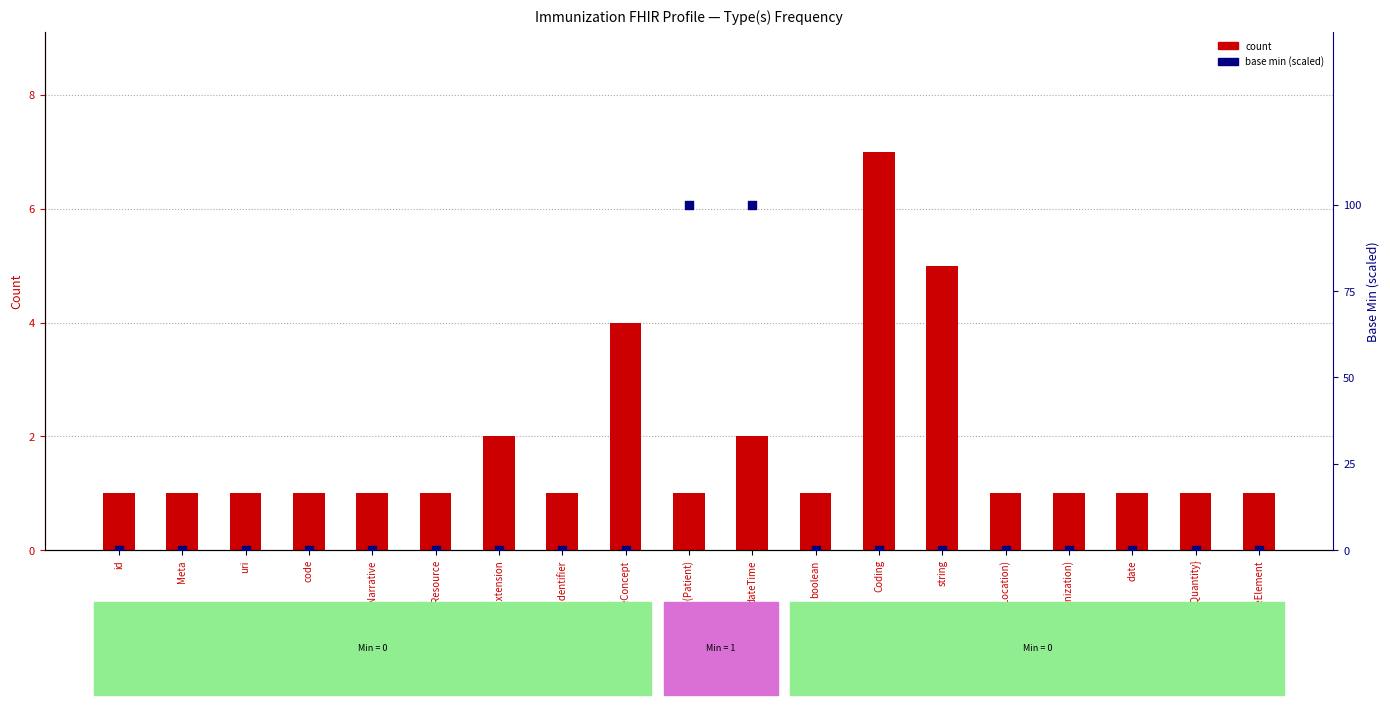

Which series reaches the maximum Y coordinate?

base min (scaled)